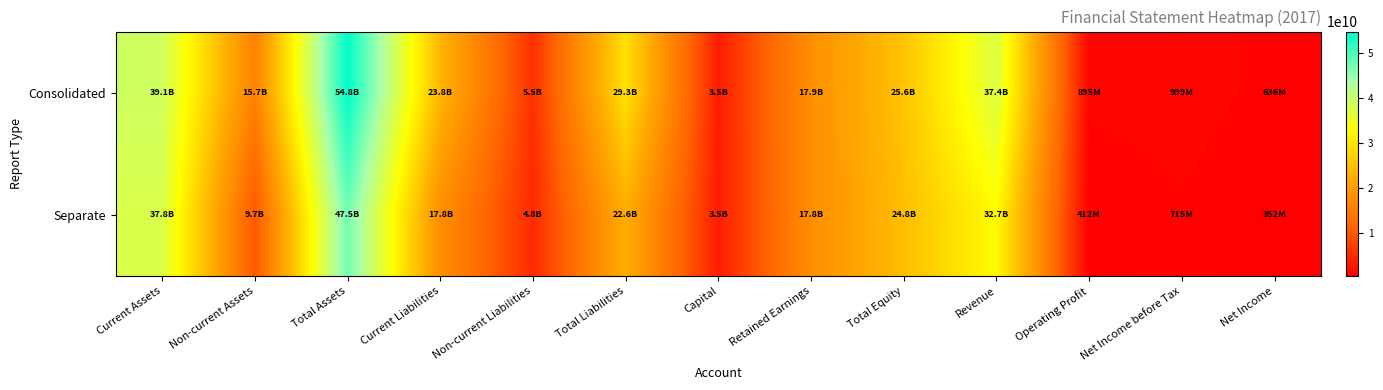

At which category does the chart reach its minimum across all series?

Net Income